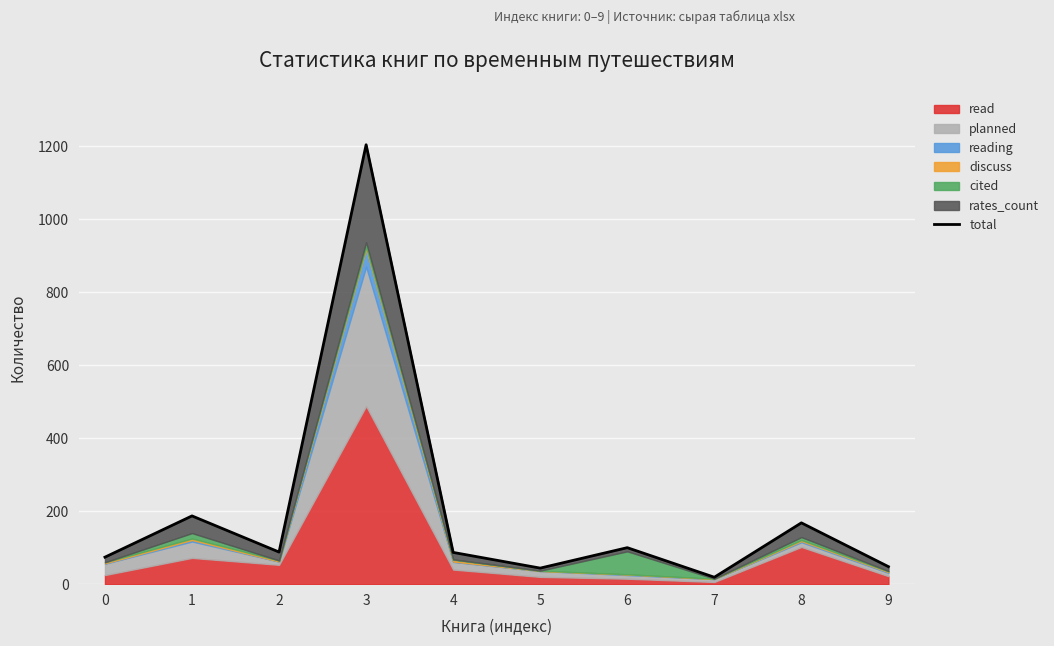

Is it true that the value at 7 is 31?

False